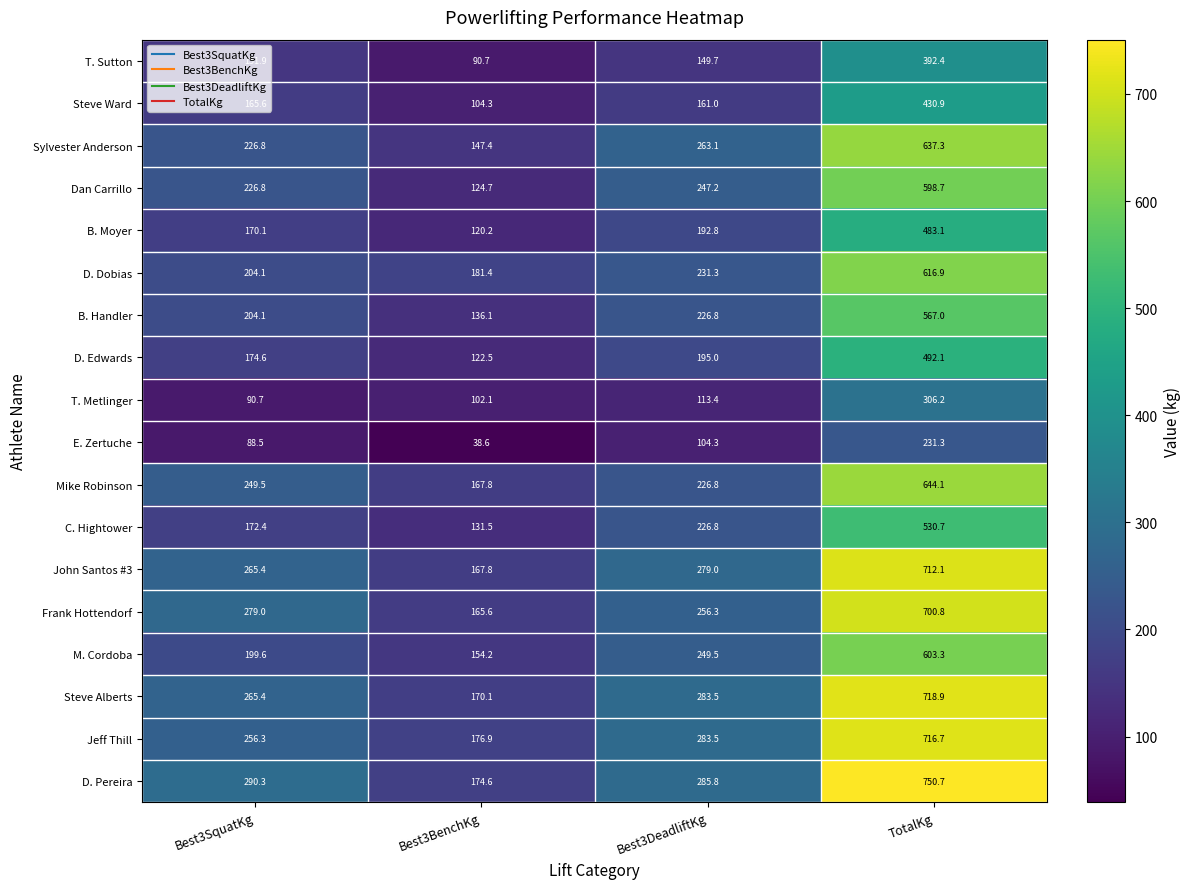

What is the difference between the Sylvester Anderson values at Best3DeadliftKg and Best3SquatKg?

36.3